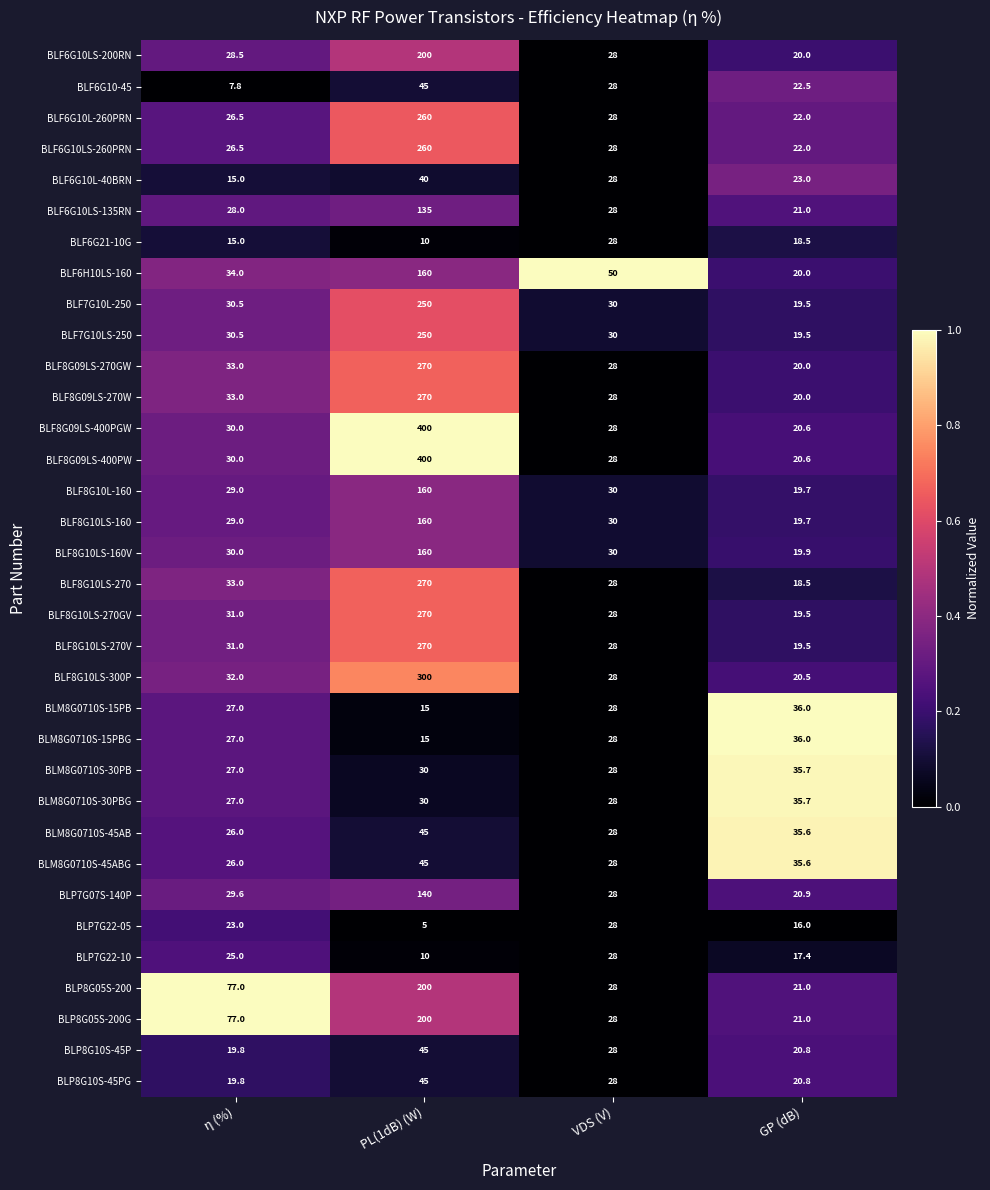

Where is BLF8G10LS-300P nearest to the value 160?

η (%)